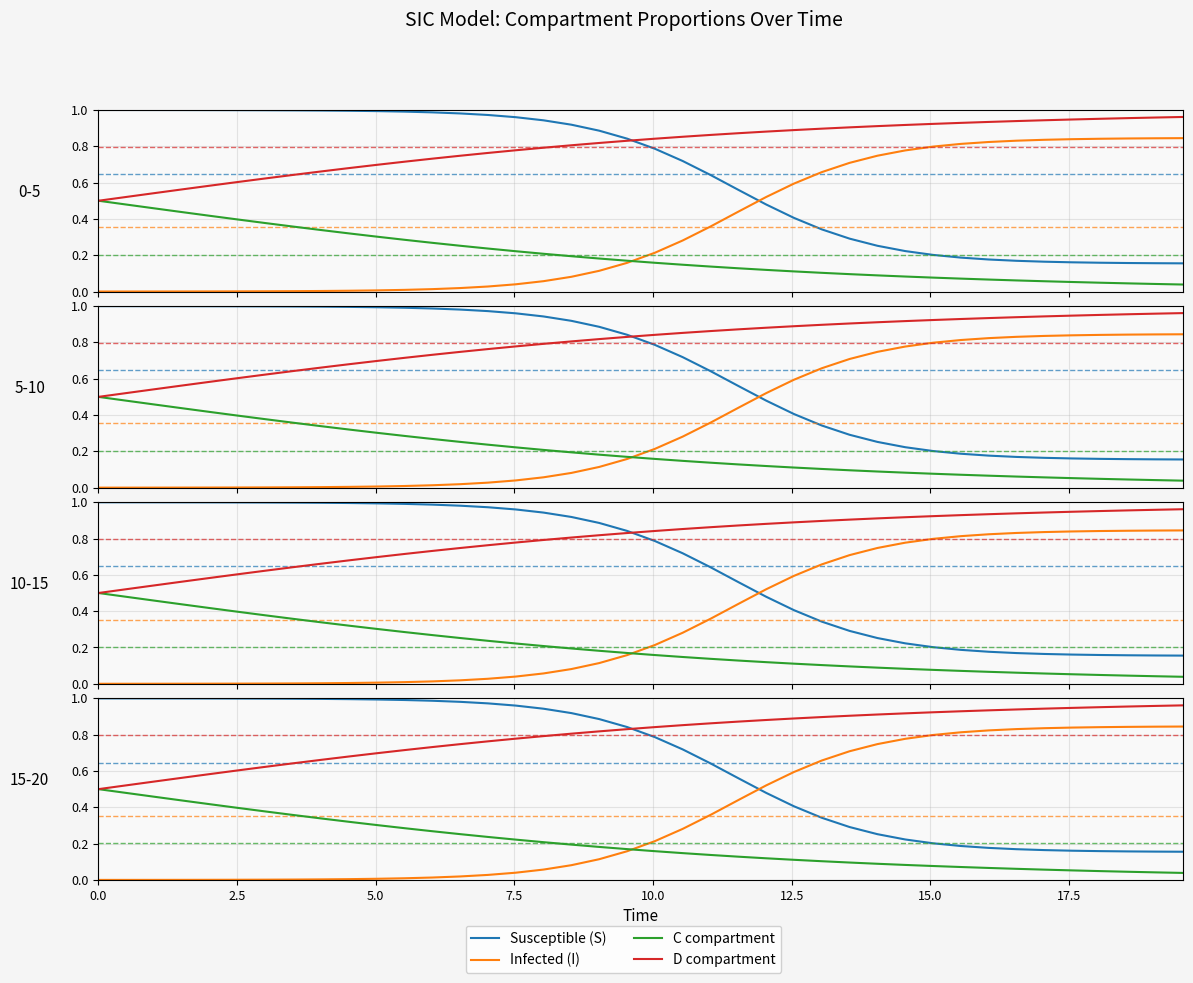

Count the number of data series in this chart.

4